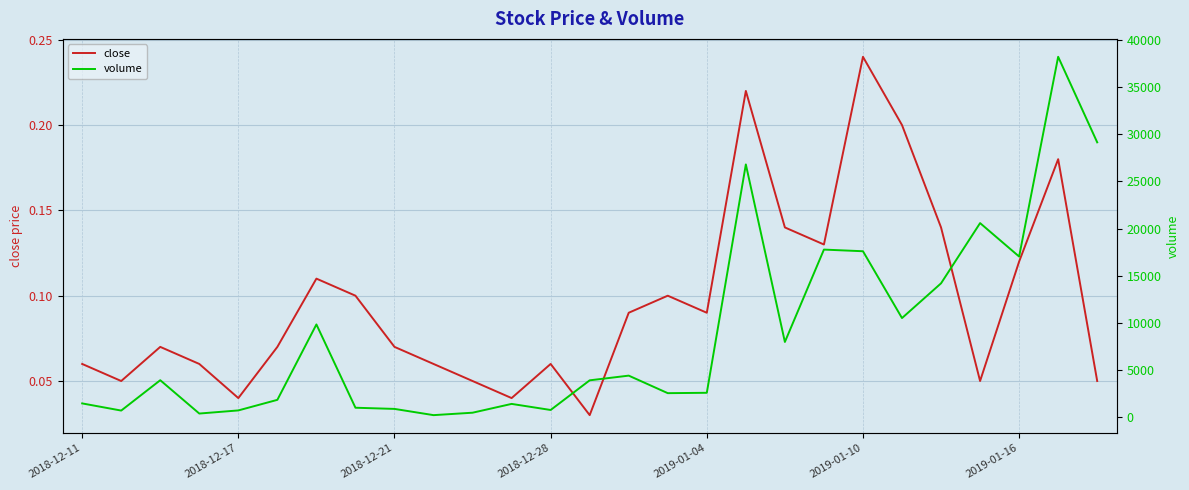

What is the difference between the highest and lowest values at 22?

14199.9